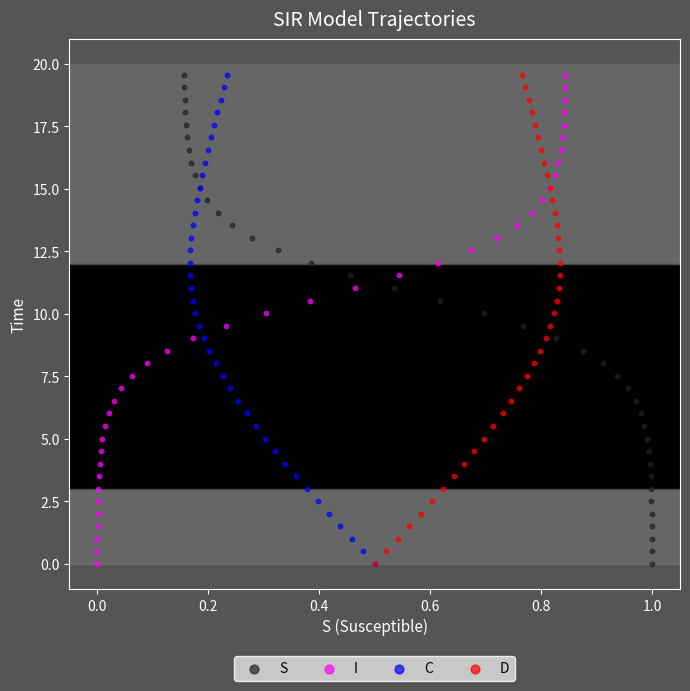

What are all the series names shown in the legend?

S, I, C, D